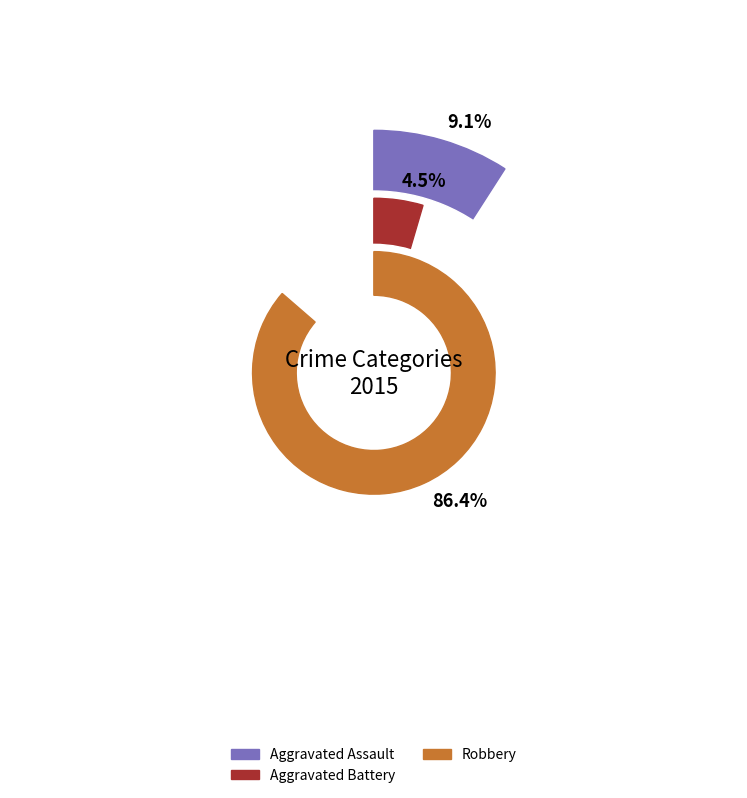

Which category has the biggest portion of the pie?

Robbery